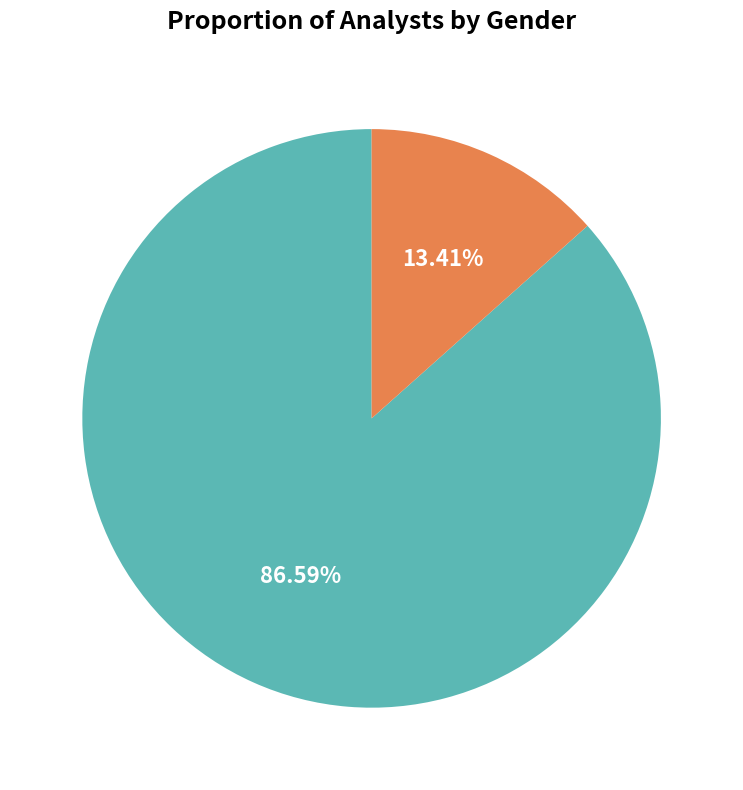

The male slice represents 79% of the pie. True or false?

False